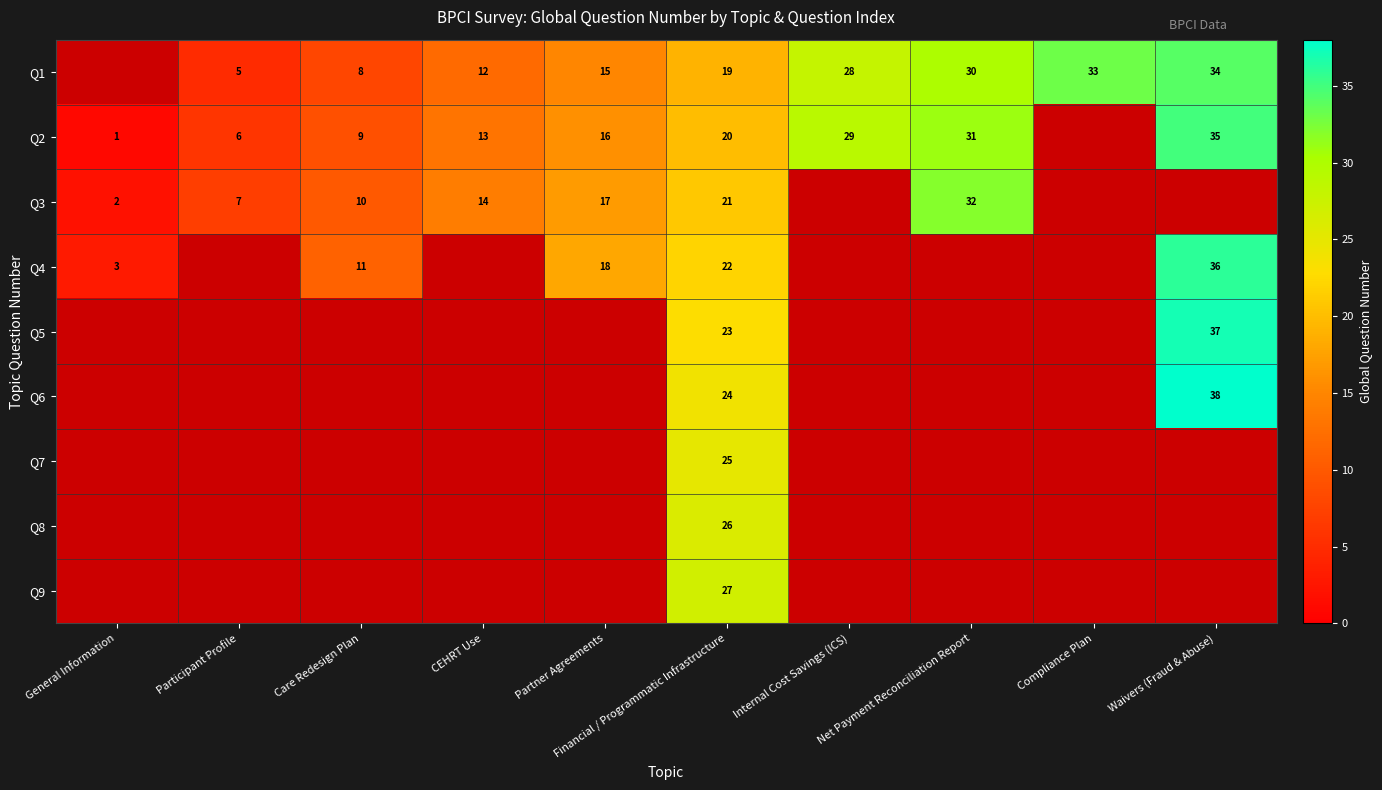

Is it true that Q3 equals 35 at Financial / Programmatic Infrastructure?

False